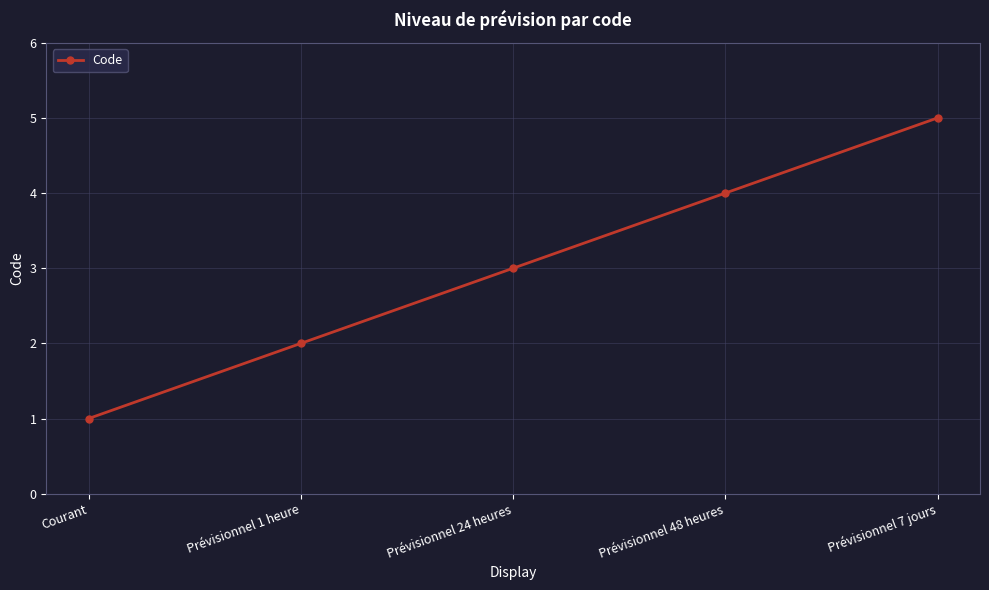

List the labels in order of value, largest first.

Prévisionnel 7 jours, Prévisionnel 48 heures, Prévisionnel 24 heures, Prévisionnel 1 heure, Courant